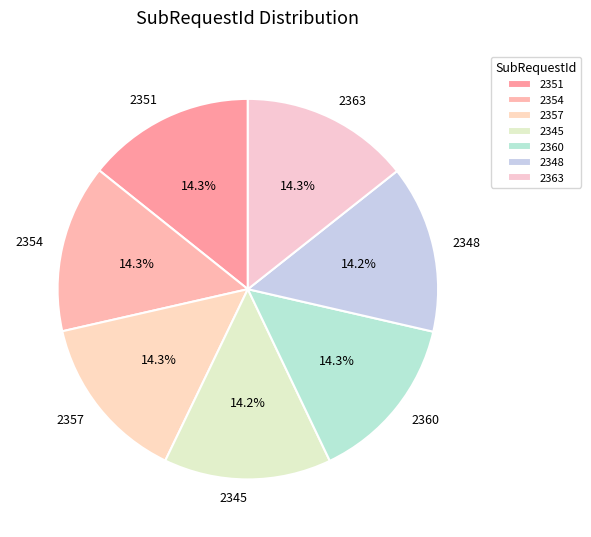

Does 2348 account for over 50% of the chart?

No